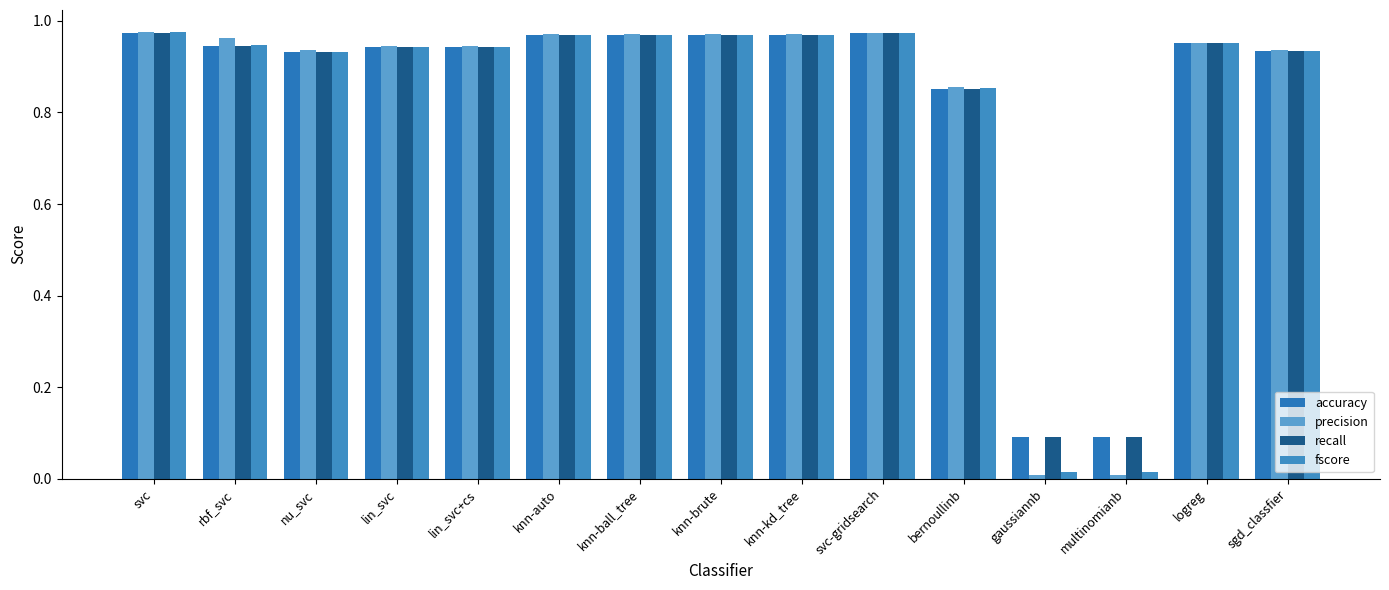

What is the label of the 4th bar from the left?

lin_svc